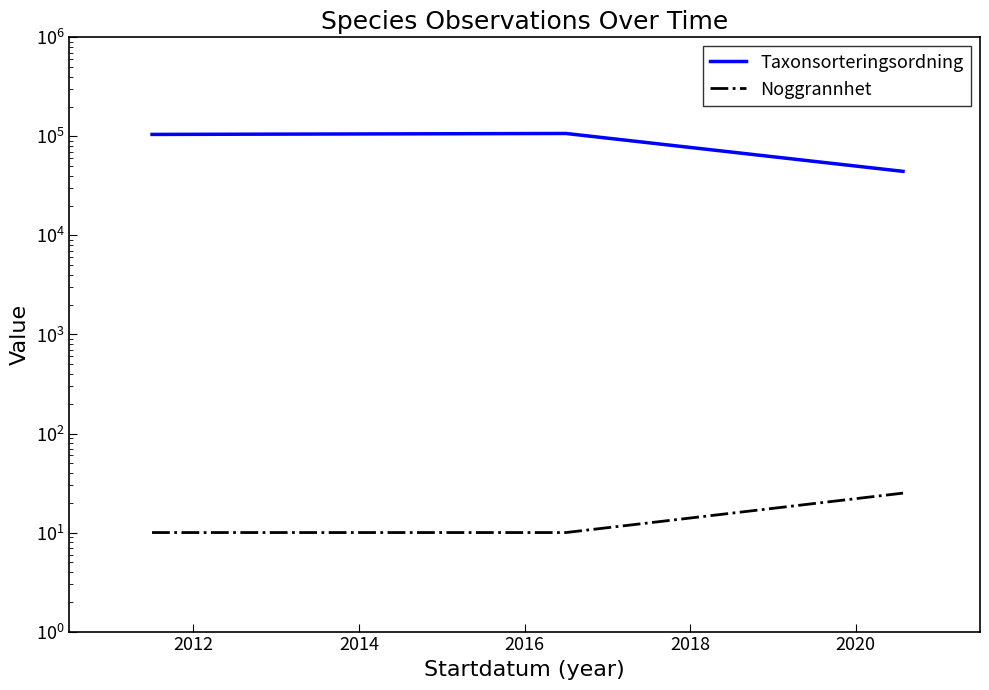

List the series in order of their peak value, highest first.

Taxonsorteringsordning, Noggrannhet